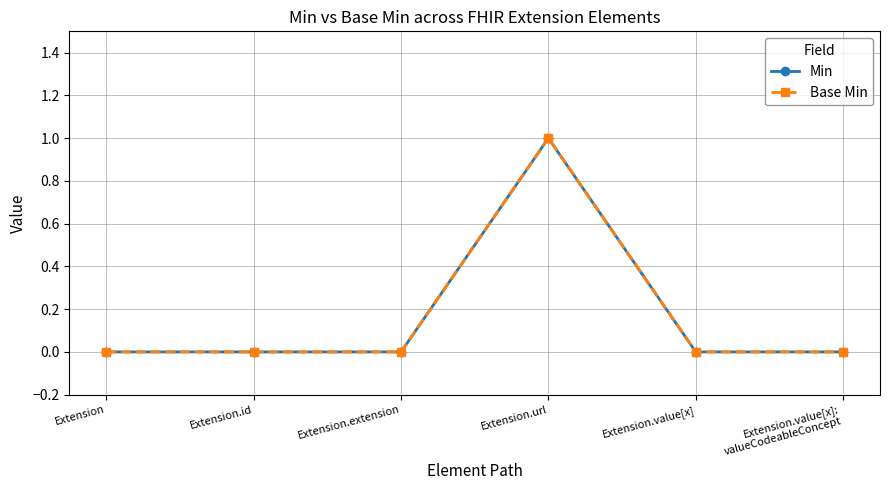

Is this an area chart (filled region under the line)?

No